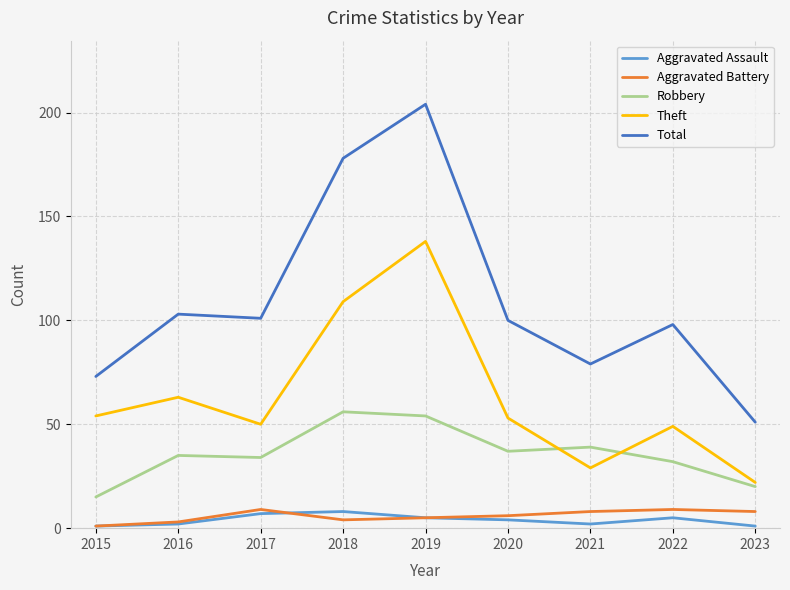

What is the spread (max minus min) of values at 2020?

96